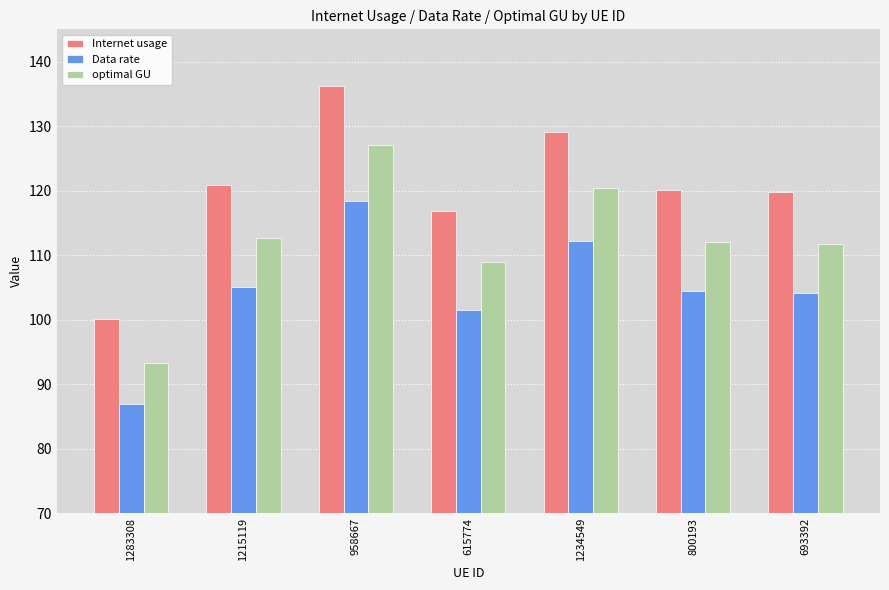

At which label does optimal GU first exceed 112?

1215119